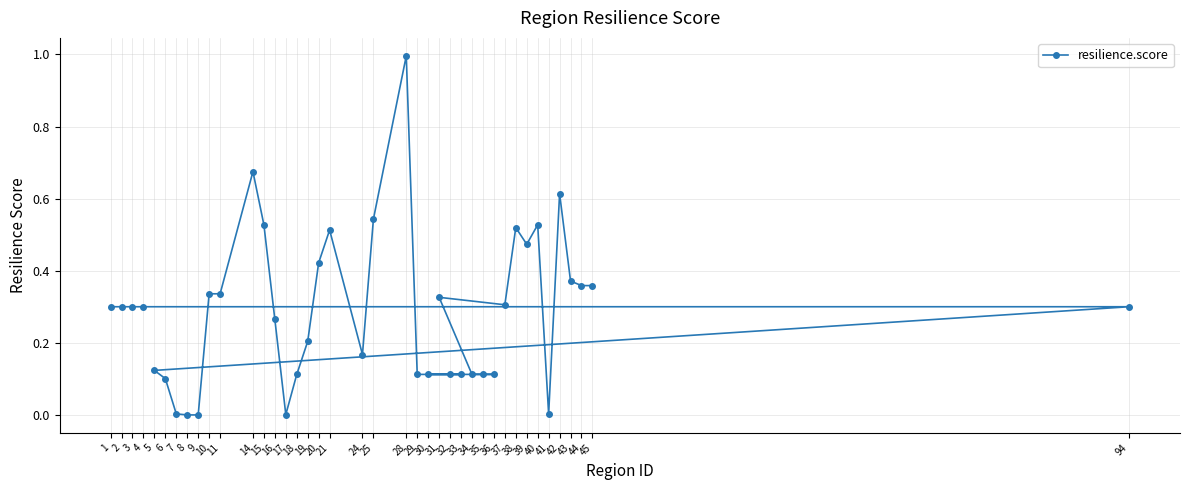

True or false: there are more than 0 points higher than both neighbors.

True